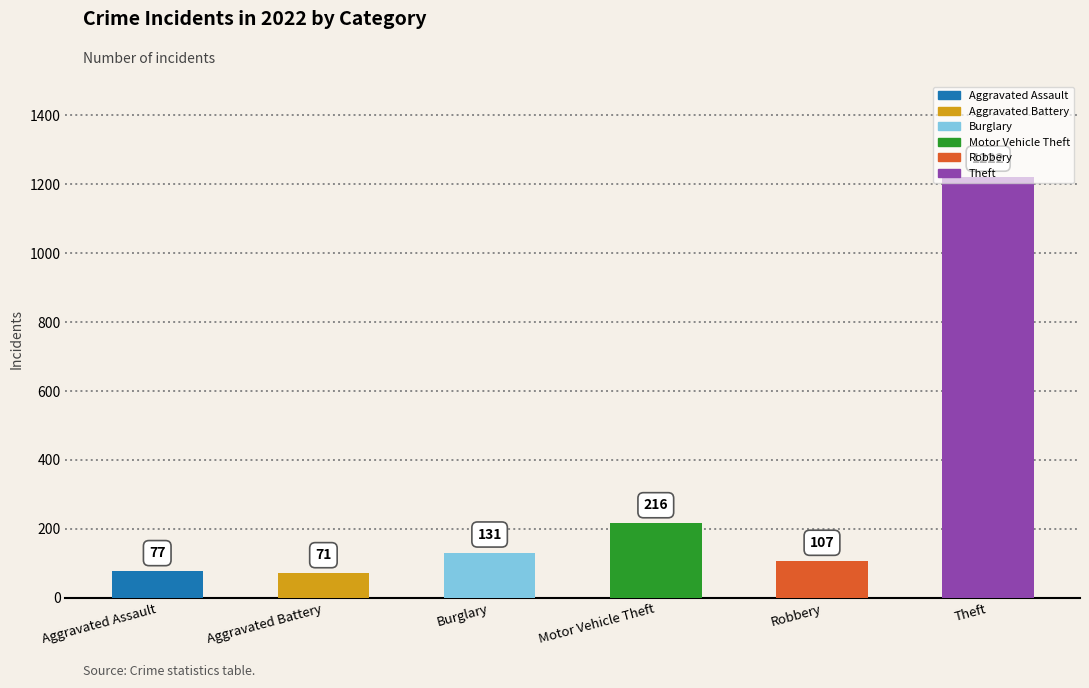

What is the difference between the values at Motor Vehicle Theft and Aggravated Battery?

145